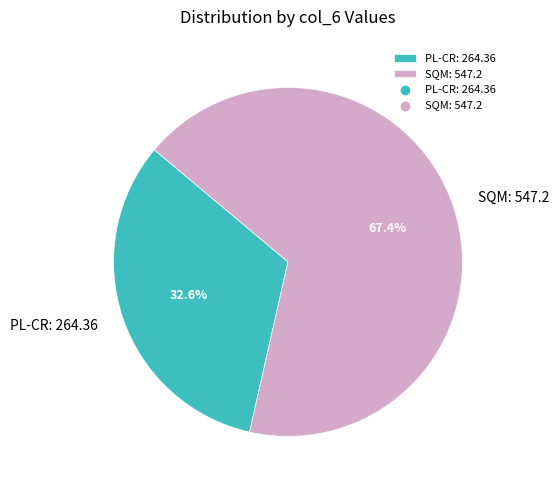

To the nearest percent, what is the difference between the largest and smallest slice percentages?

35%